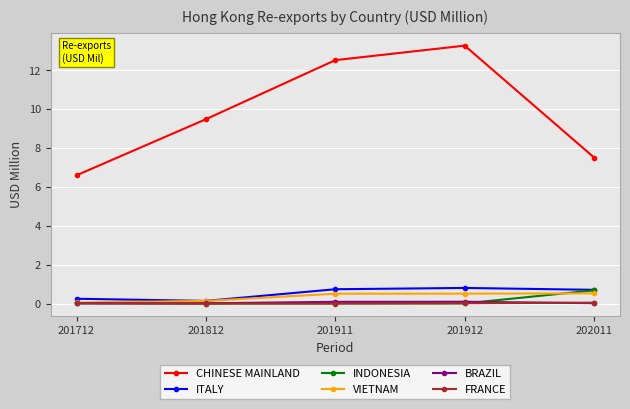

Which series changed the most between 201911 and 202011?

CHINESE MAINLAND